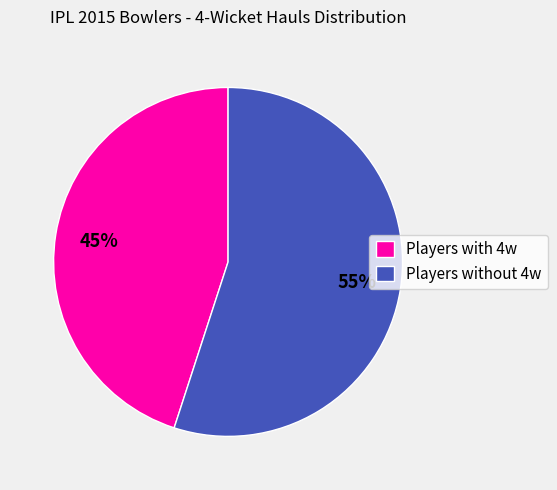

How many slices are in this pie chart?

2